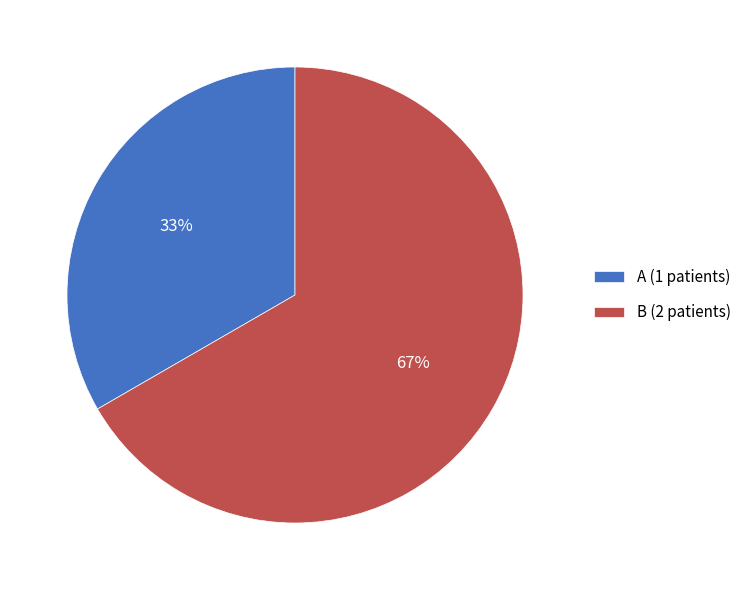

Does A represent more than half of the total?

No